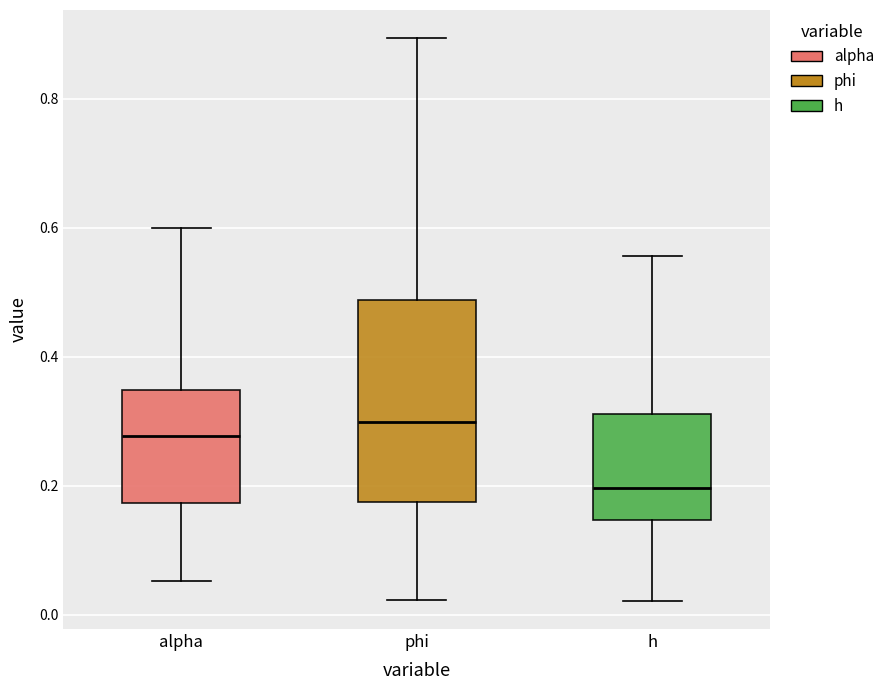

Where does the median line of the box for alpha sit on the y-axis? The values are not printed on the chart, so give them approximately, as read against the axis.

0.28